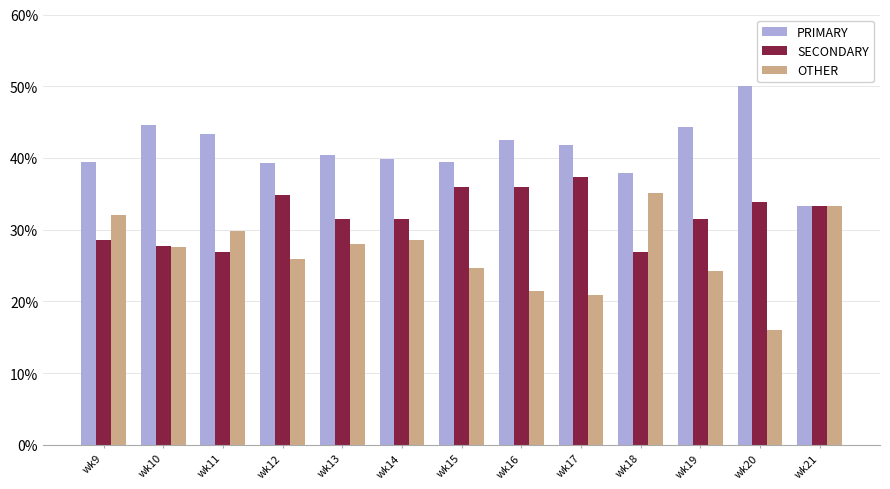

What is the minimum value shown in the chart?

16.1